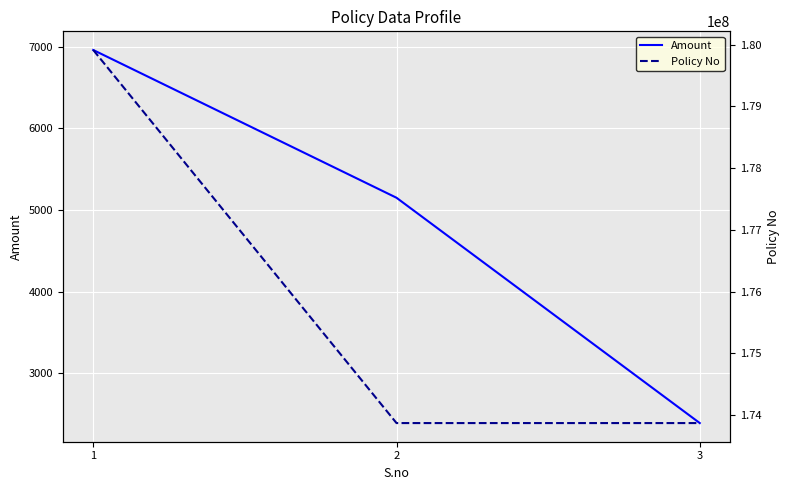

What is the sum of all Policy No values?

527653415